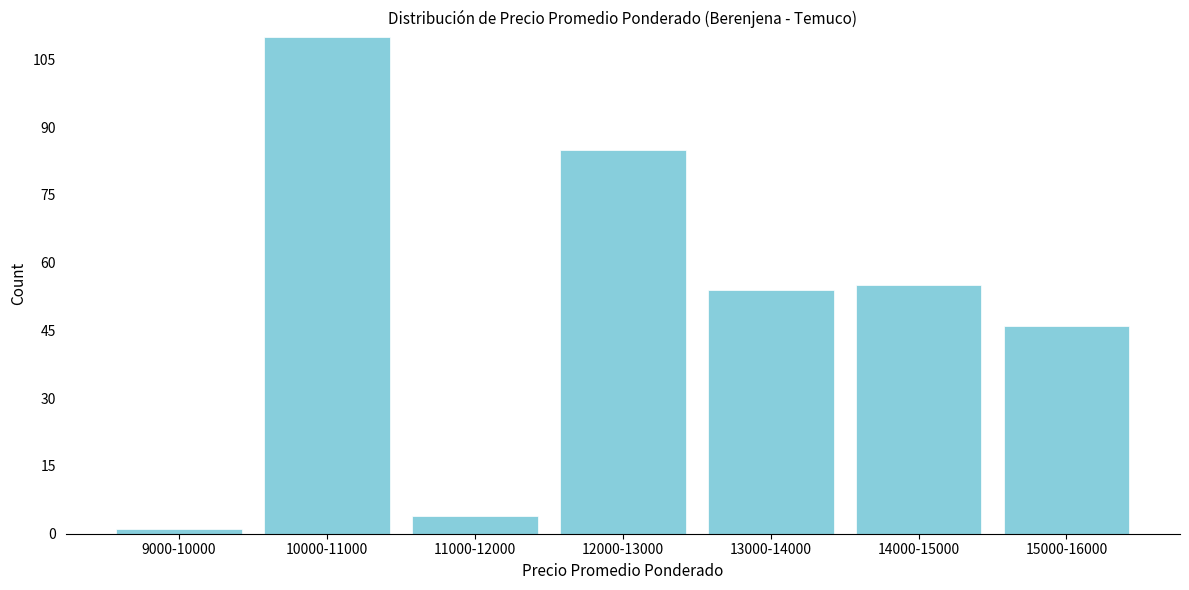

Reading left to right, what are all the values shown in this chart?

9000-10000=1	10000-11000=110	11000-12000=4	12000-13000=85	13000-14000=54	14000-15000=55	15000-16000=46